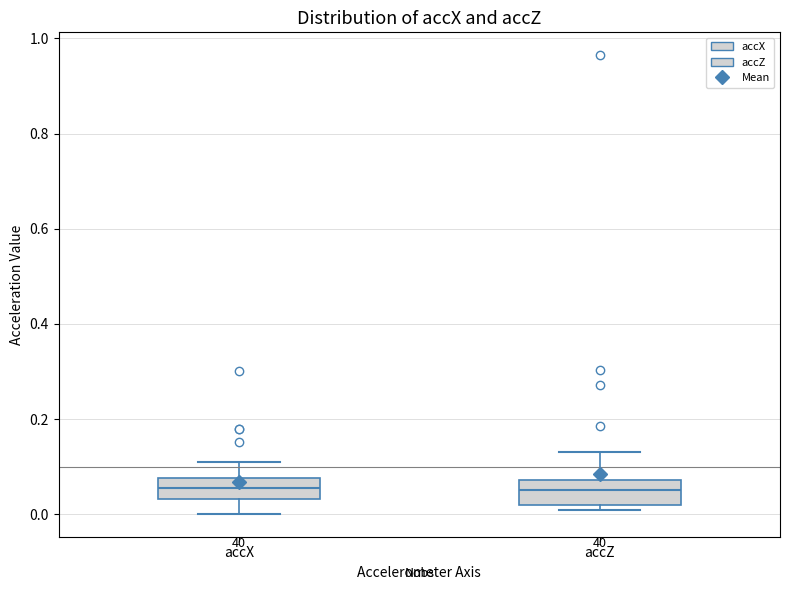

Reading left to right, transcribe this box plot: for each box, give where its median line is, the range the box spans, and where its two whiskers end, as read against the y-axis. The values are not printed on the chart, so give them approximately, as read against the axis.

accX: median 0.06, box 0.04 to 0.08, whiskers 0.00 to 0.10
accZ: median 0.06, box 0.02 to 0.08, whiskers 0.00 to 0.14